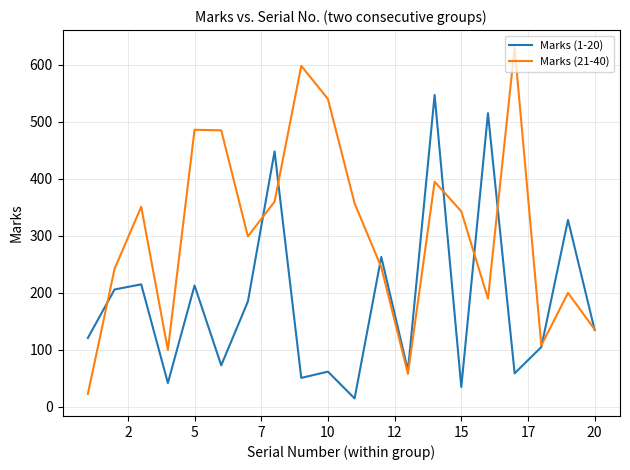

What is the sum of all Marks (21-40) values?

6146